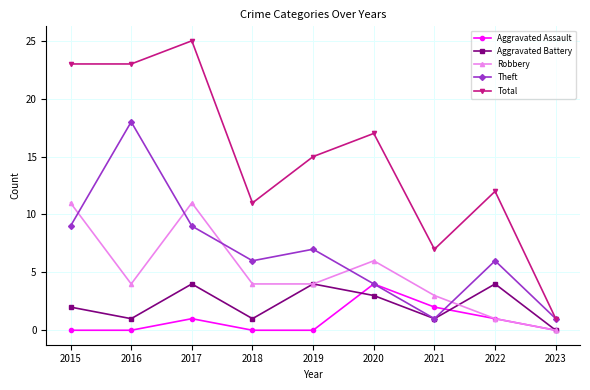

What is the highest value of the Robbery series?

11